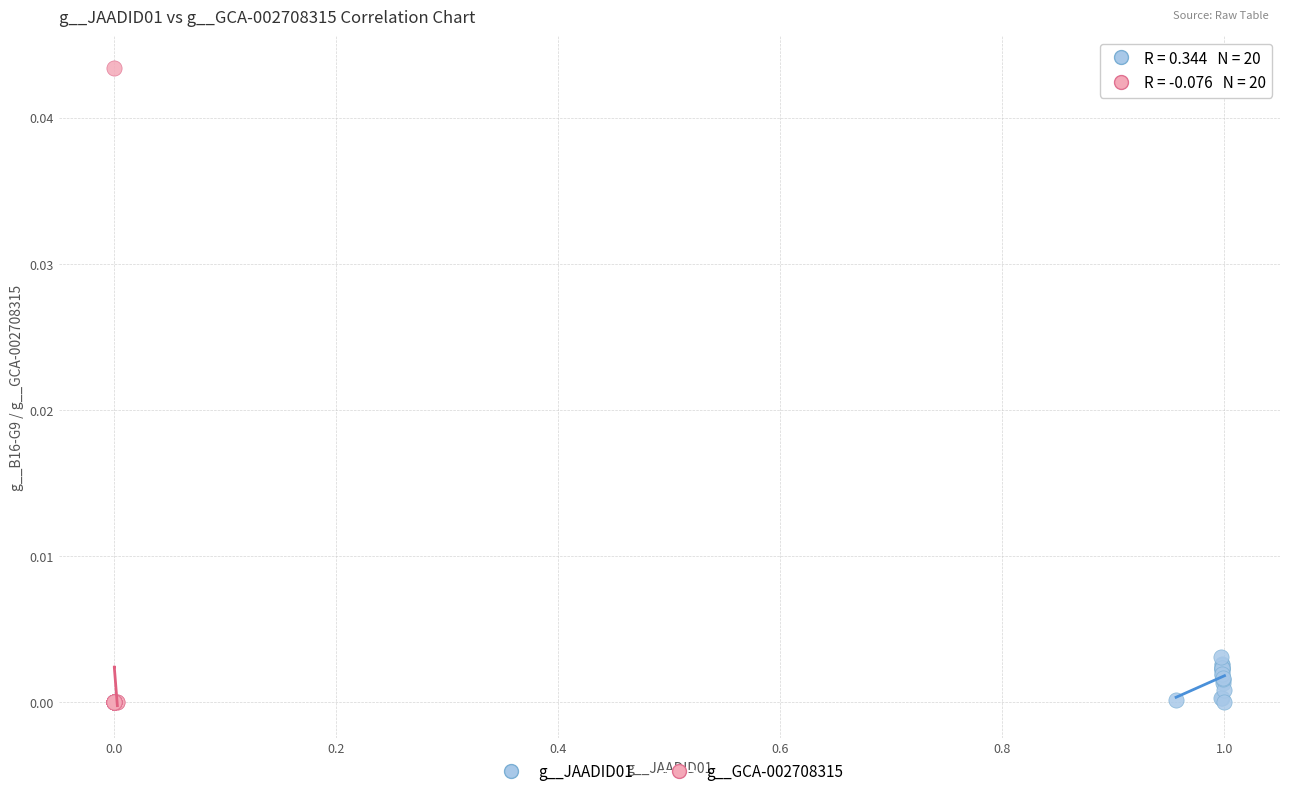

Which series reaches the maximum Y coordinate?

g__GCA-002708315